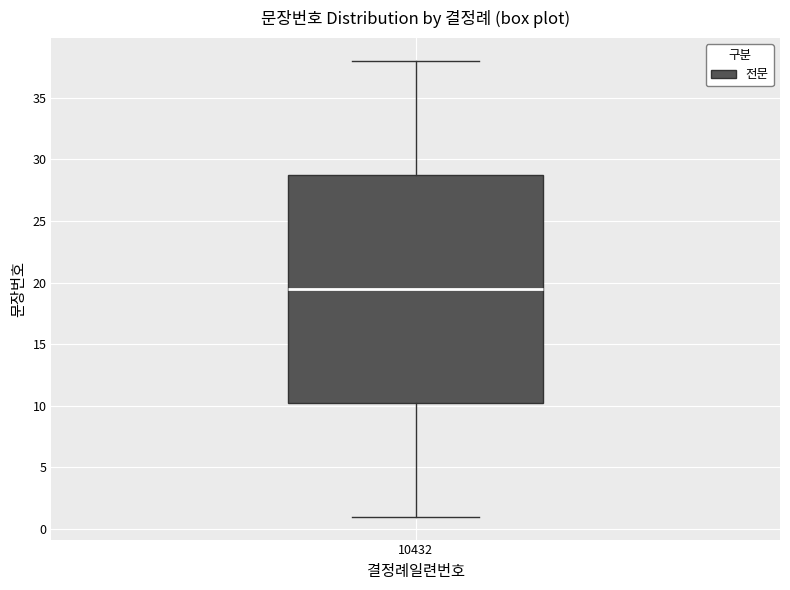

Transcribe this box plot: give where the median line is, the range the box spans, and where the two whiskers end, as read against the y-axis. The values are not printed on the chart, so give them approximately, as read against the axis.

median 19.5, box 10.5 to 29.0, whiskers 1.0 to 38.0